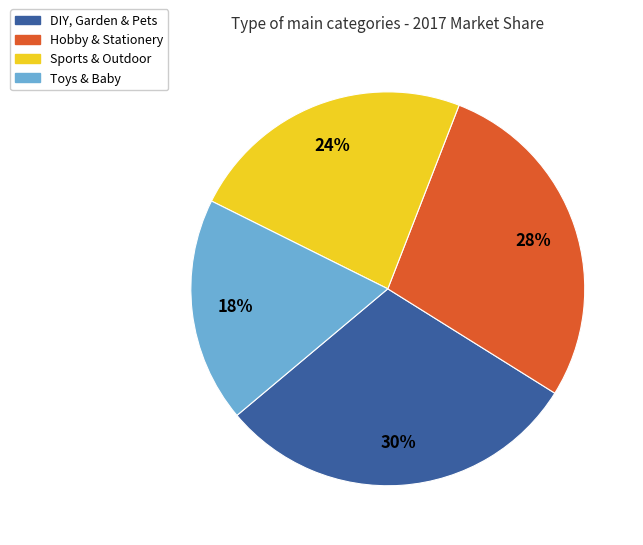

Approximately how many times larger is the value at Sports & Outdoor compared to DIY, Garden & Pets?

0.8